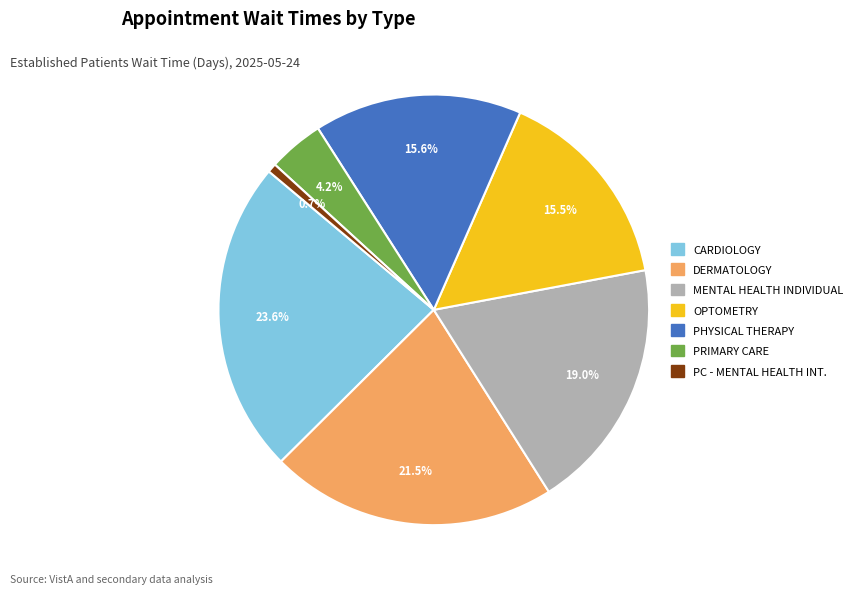

Is there a majority slice in this chart?

No